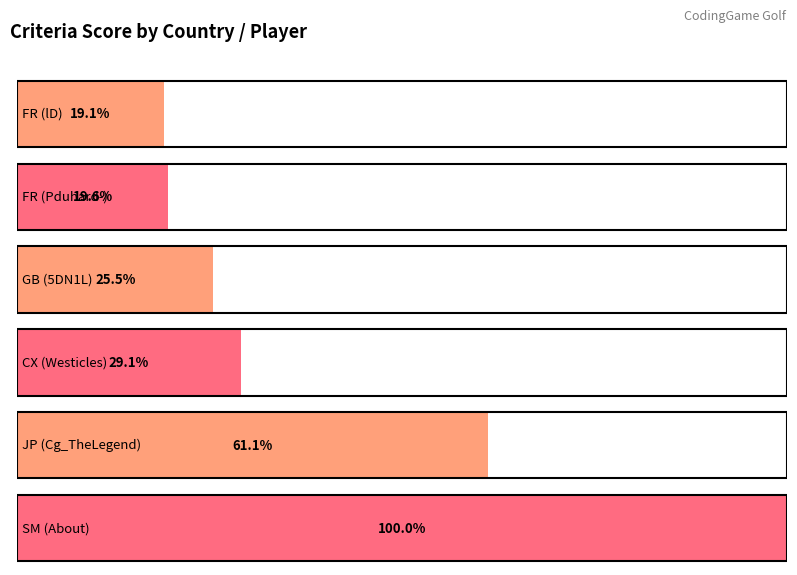

True or false: the data shows 926 at SM (About).

False